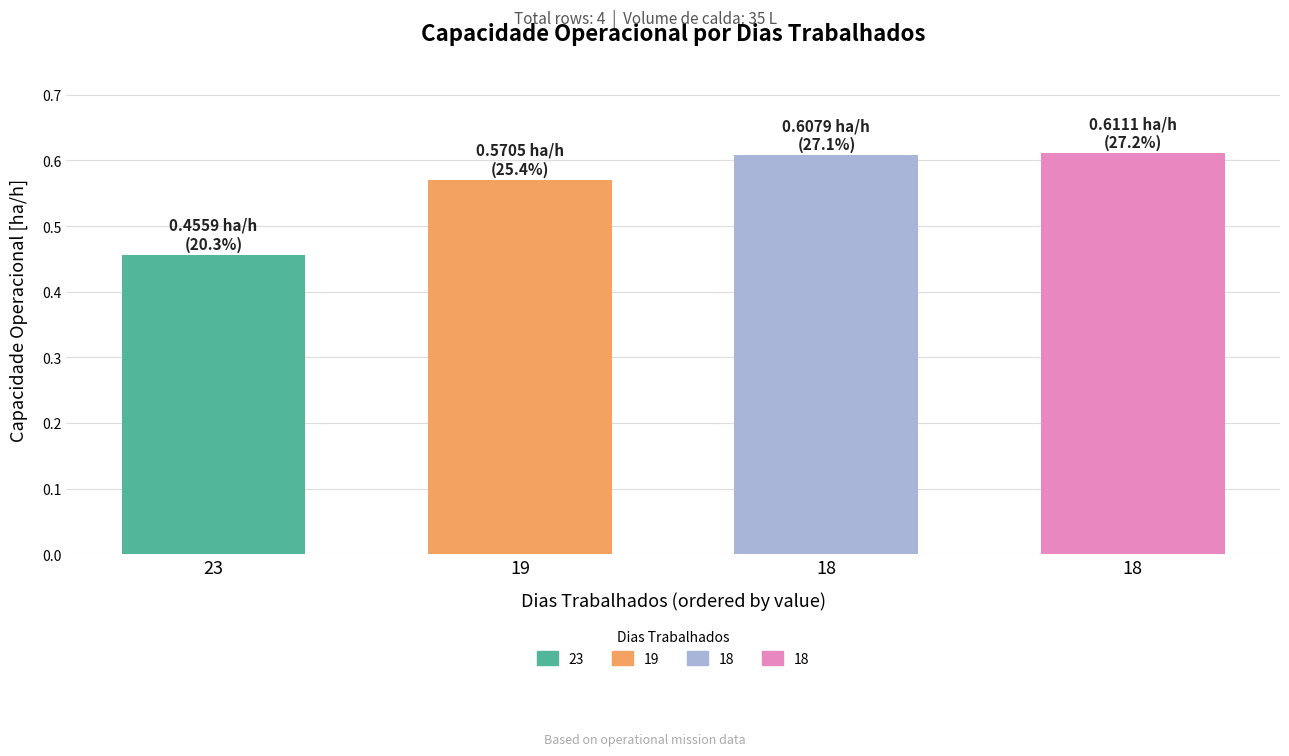

Which category has the highest value across all series?

18